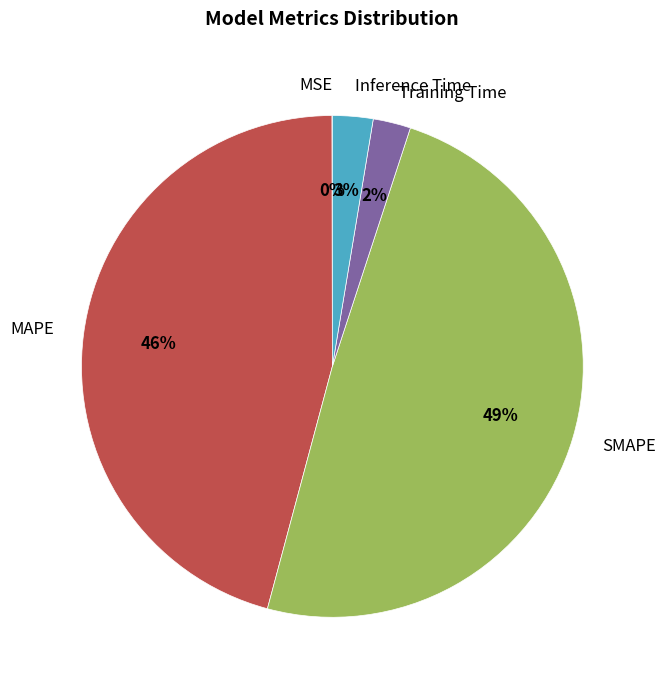

To the nearest percent, what is the difference between the largest and smallest slice percentages?

49%